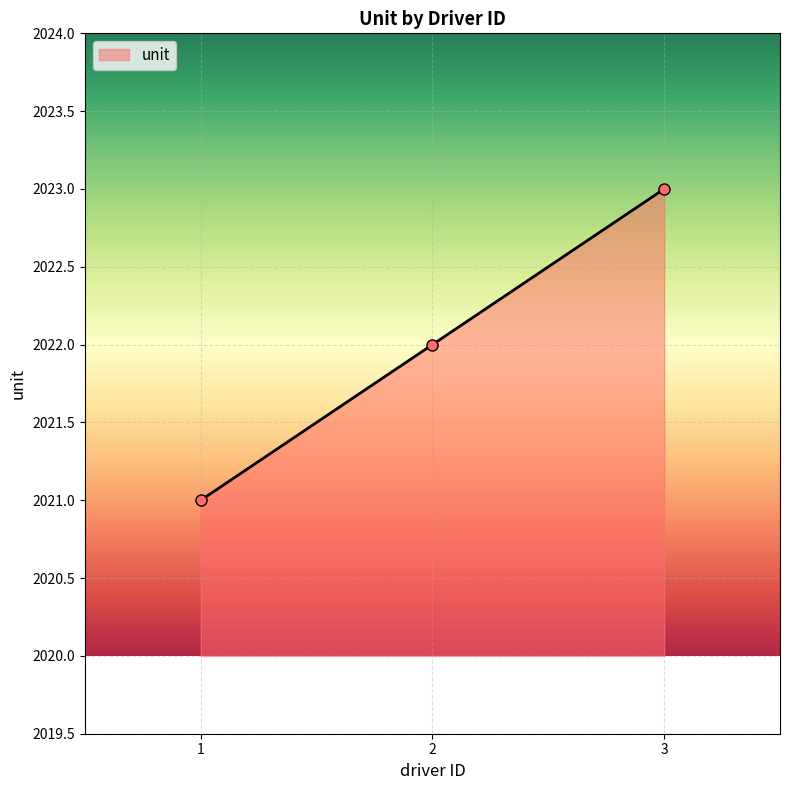

List the labels in order of value, largest first.

3, 2, 1